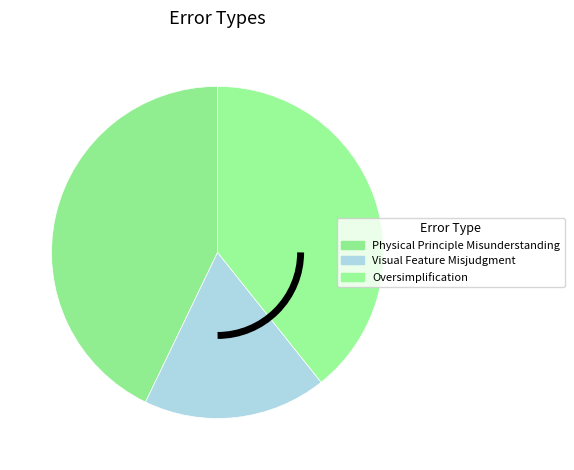

Which category has the biggest portion of the pie?

Physical Principle Misunderstanding